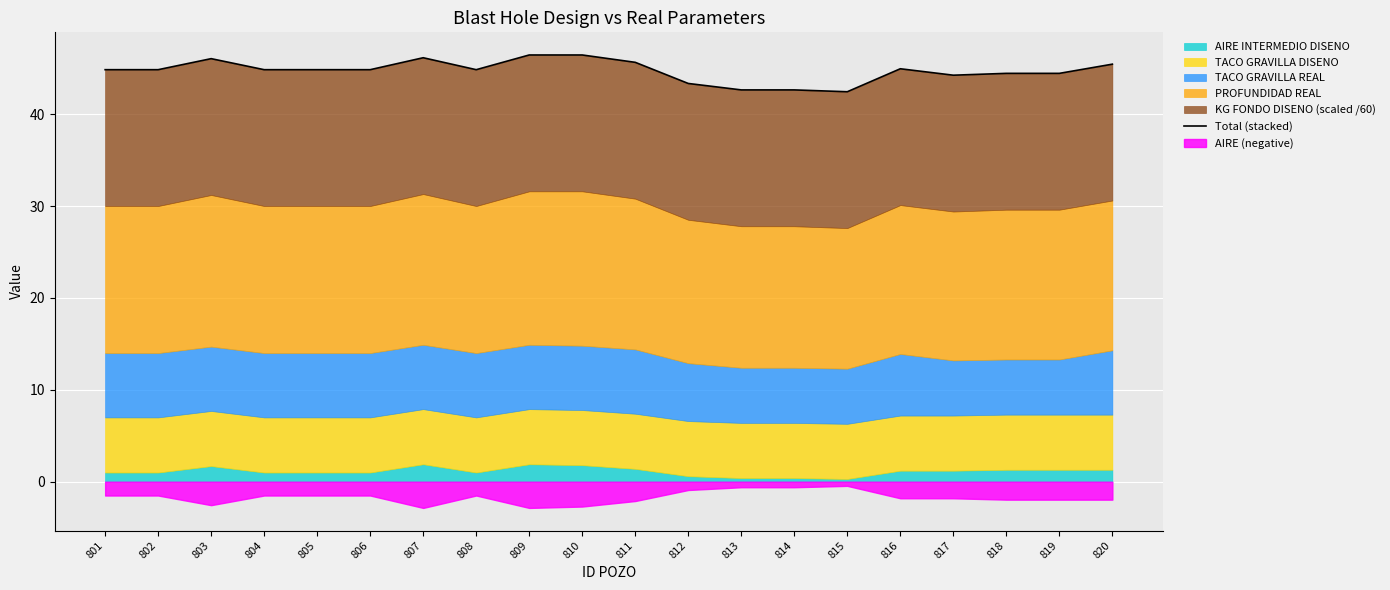

Rank the categories by value from lowest to highest.

815, 813, 814, 812, 817, 818, 819, 801, 802, 804, 805, 806, 808, 816, 820, 811, 803, 807, 809, 810